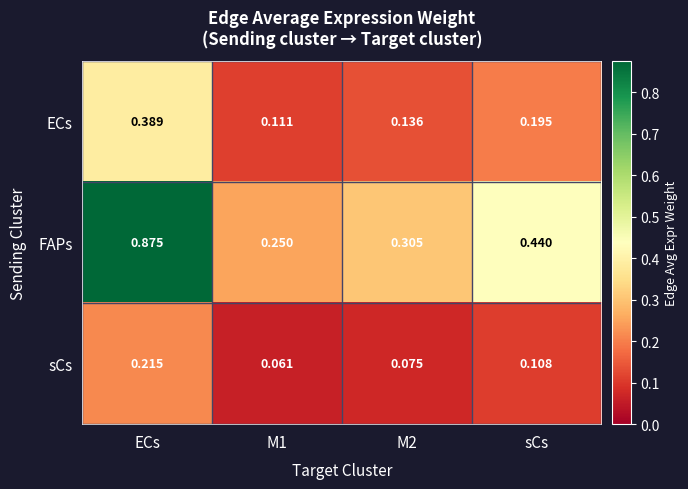

Between M1 and sCs, which series saw the biggest shift?

FAPs